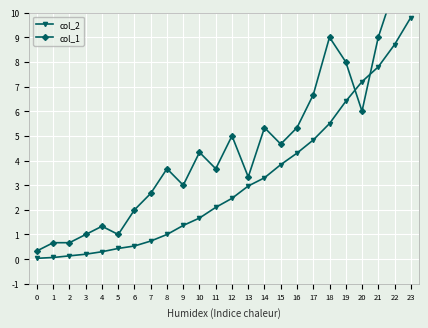

Count the number of categories in the chart.

24